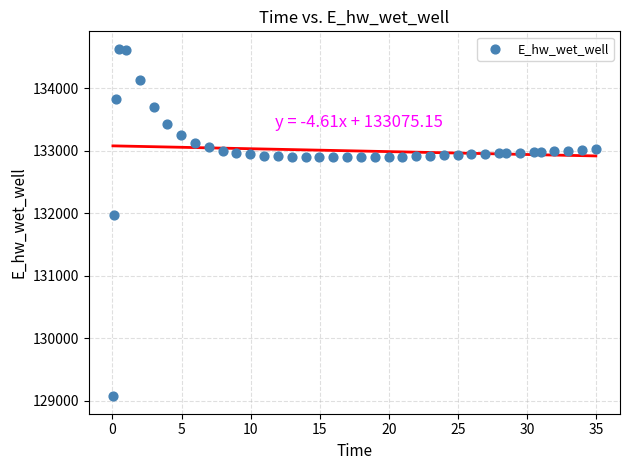

What Y value in the scatter plot is closest to 131849?

131970.0